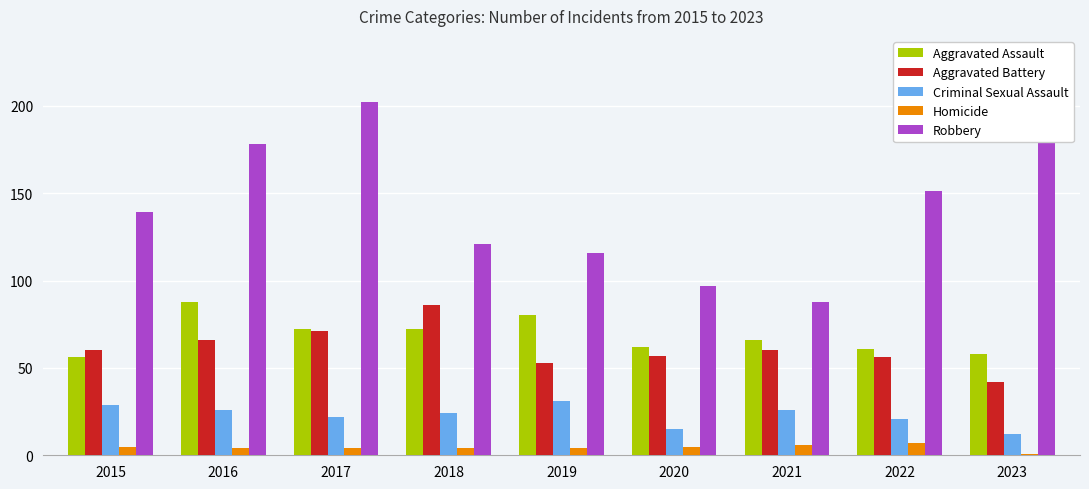

At which category does the chart reach its minimum across all series?

2023